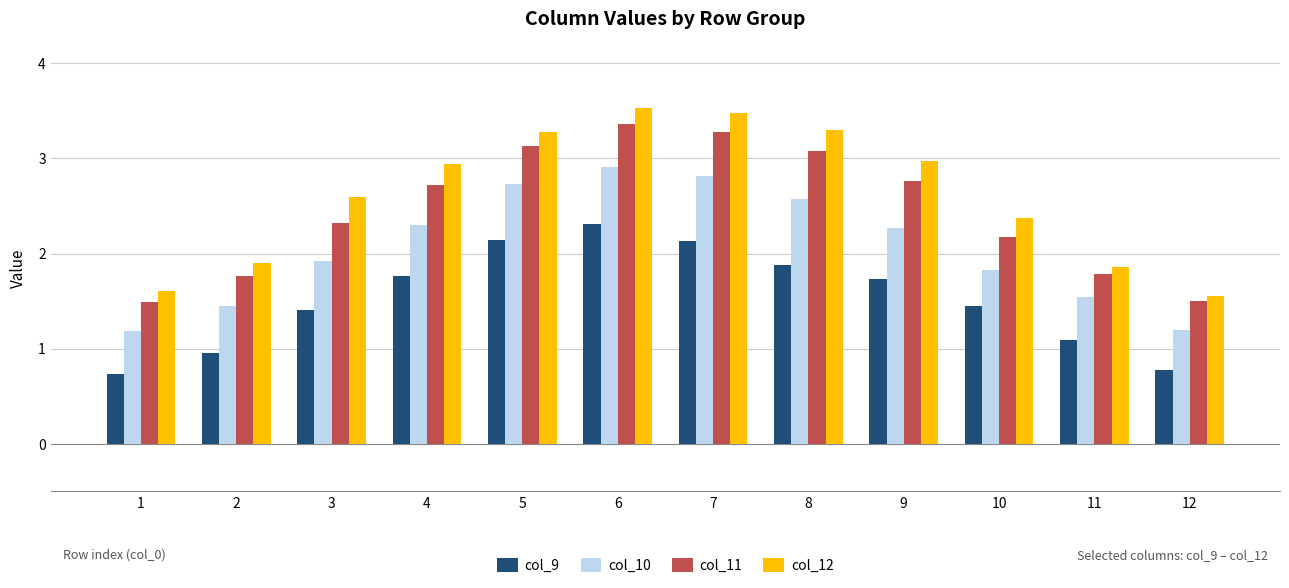

What is the spread (max minus min) of values at 3?

1.2